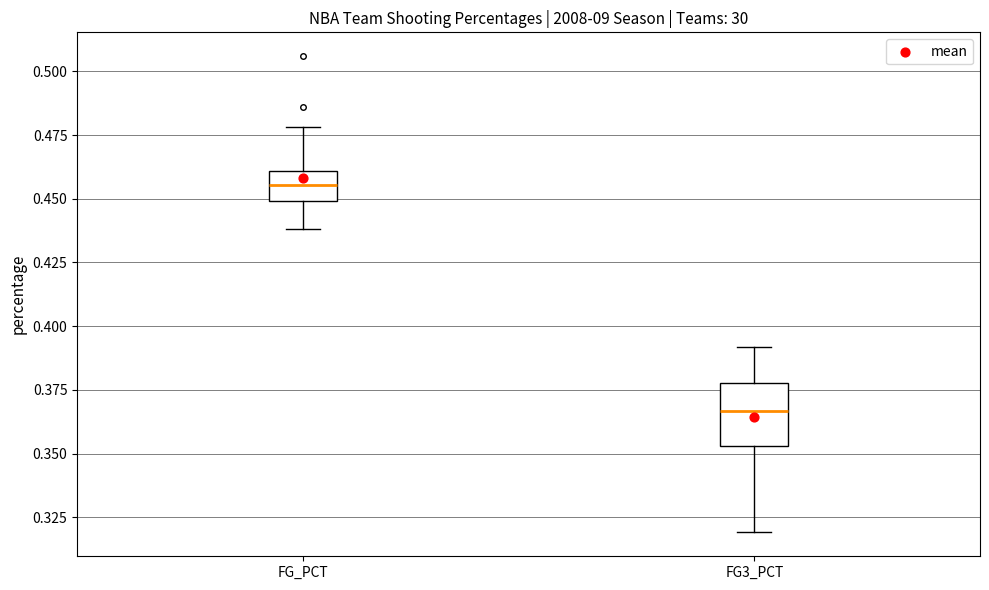

Which box has the highest median line?

FG_PCT